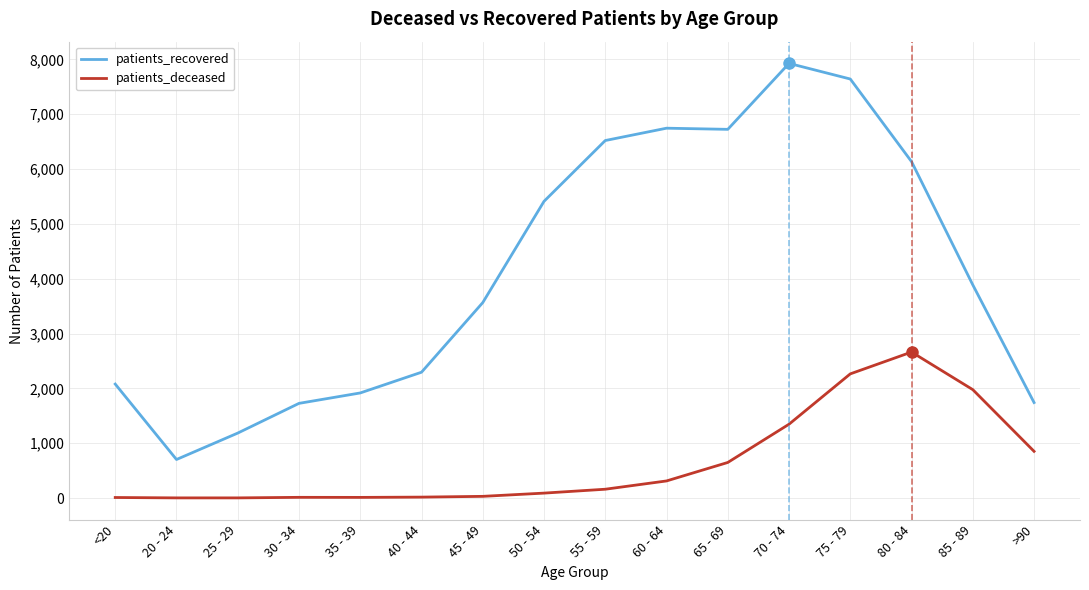

At 85 - 89, list the series in order from largest to smallest.

patients_recovered, patients_deceased